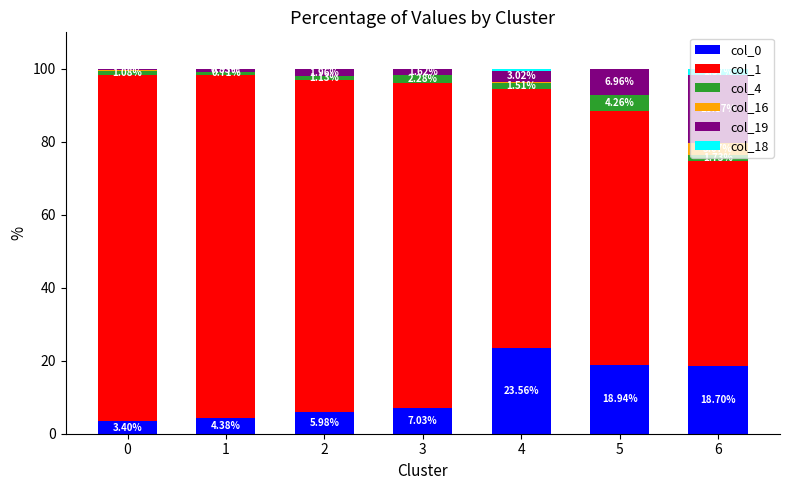

What is the sum of the col_0 values at 5 and 6?

37.6